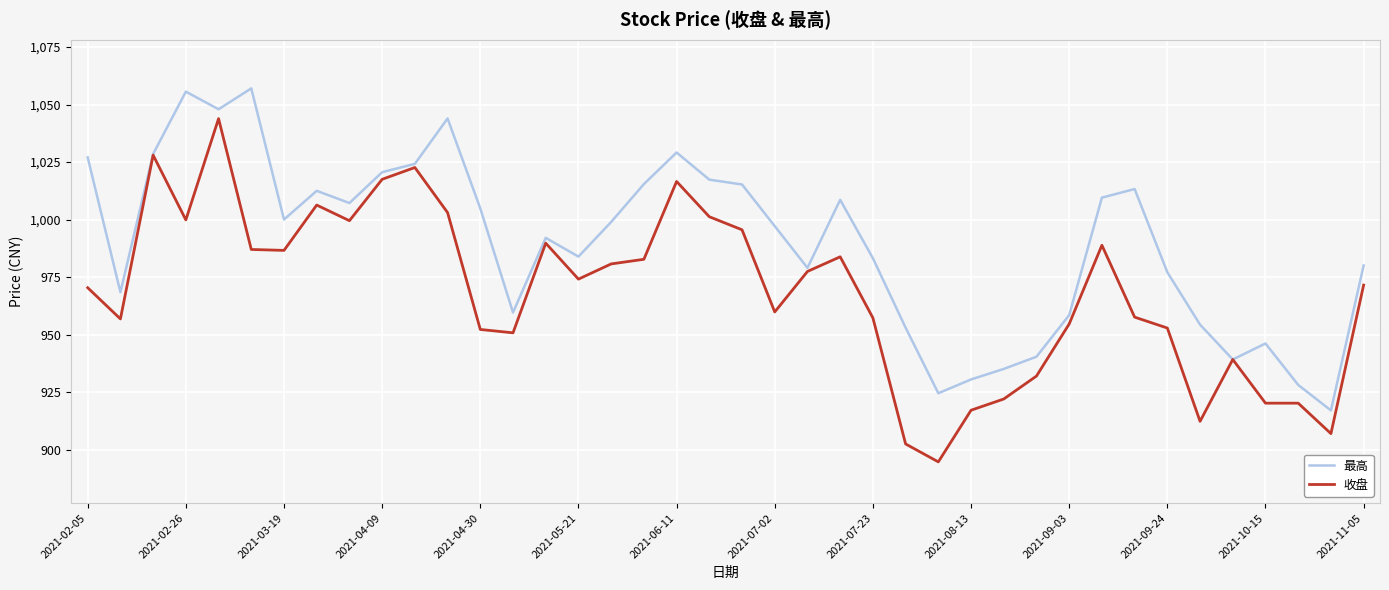

Which series has the widest spread of values?

收盘